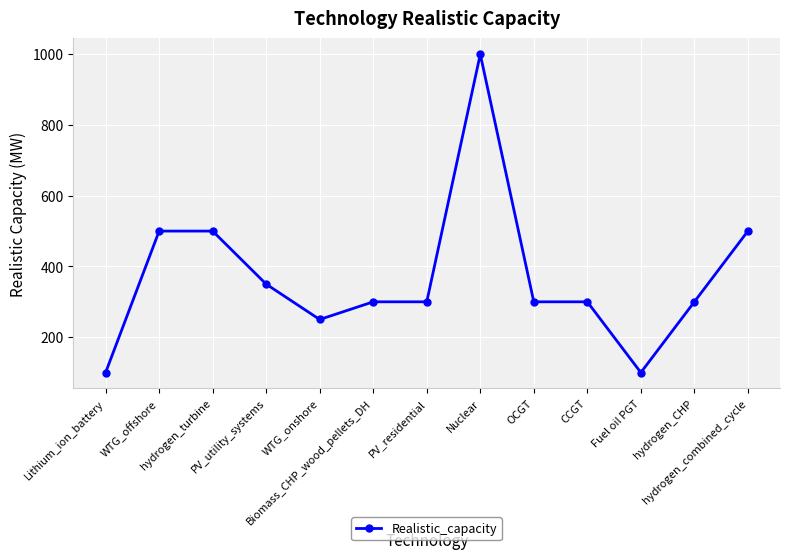

What is the minimum value shown in the chart?

100